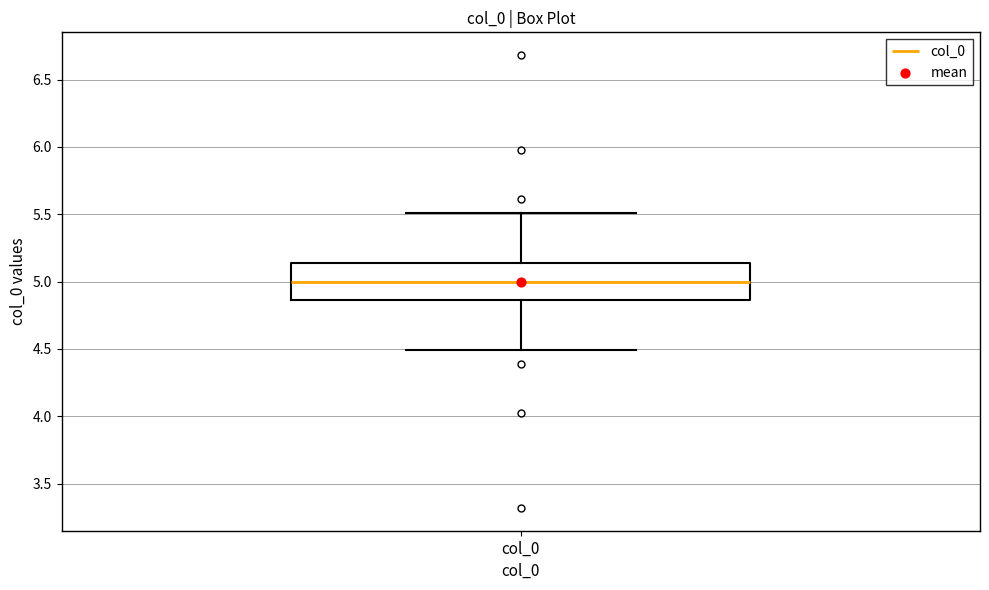

Where is the lower edge of the box for col_0 on the y-axis? The values are not printed on the chart, so give them approximately, as read against the axis.

4.85